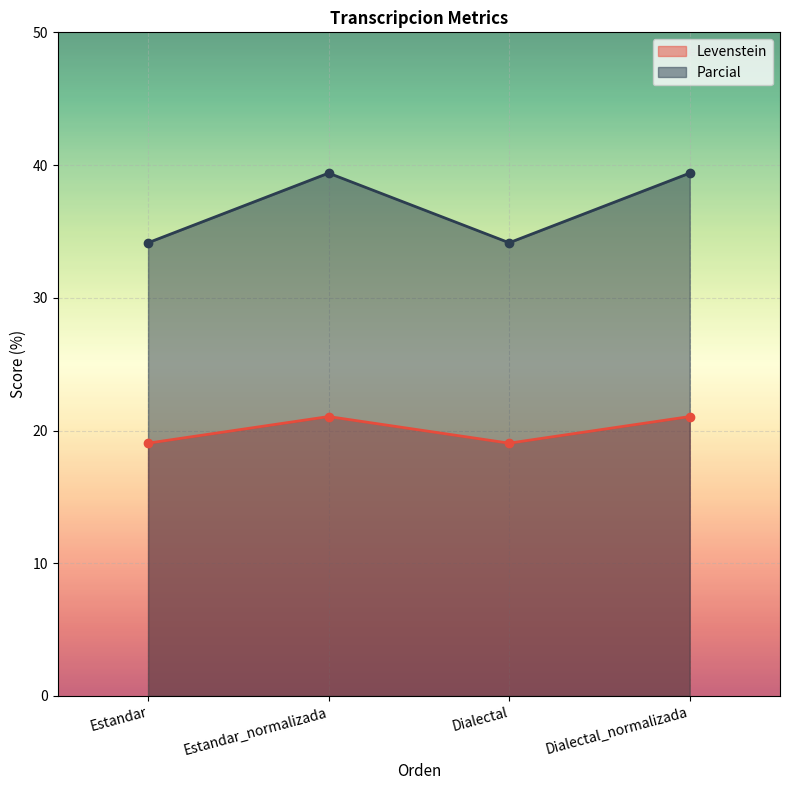

Does the chart display data point markers on the line(s)?

Yes